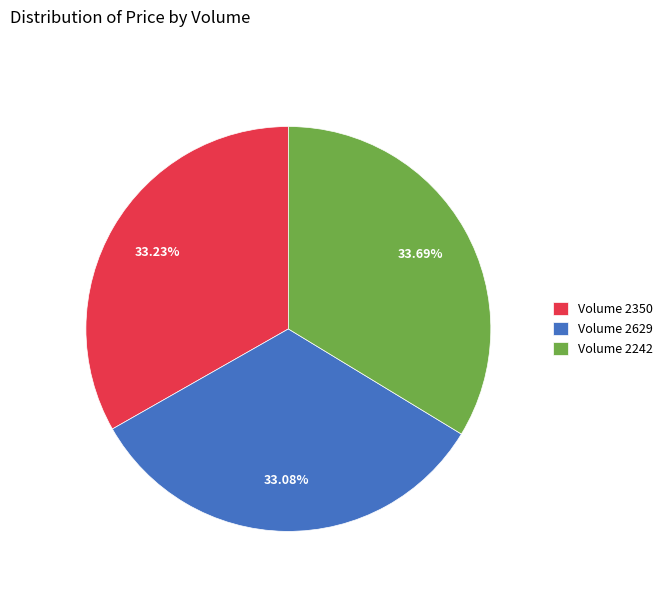

What is the ratio of the value at Volume 2629 to the value at Volume 2242?

1.0